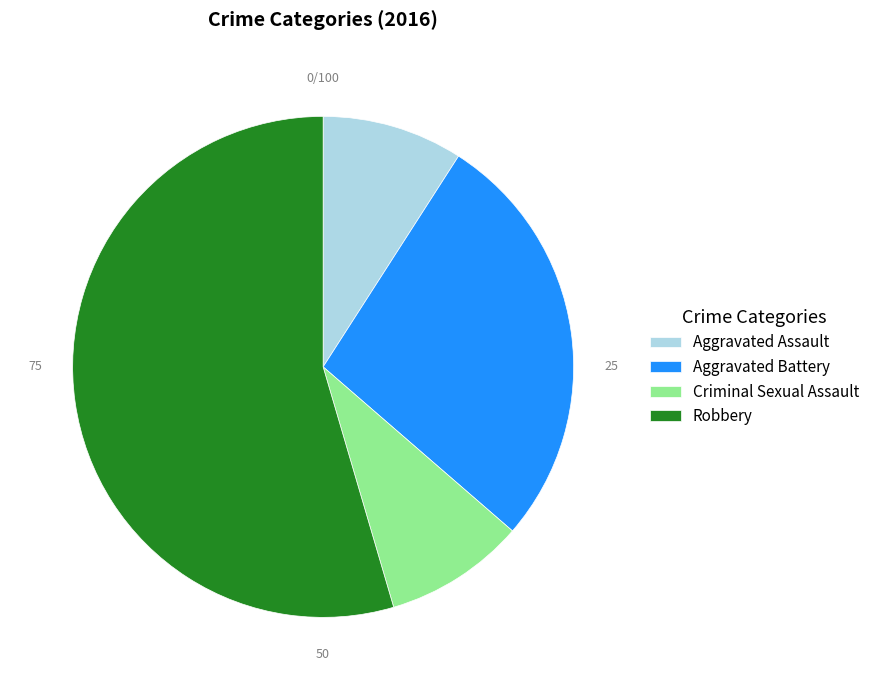

Which category has the biggest portion of the pie?

Robbery